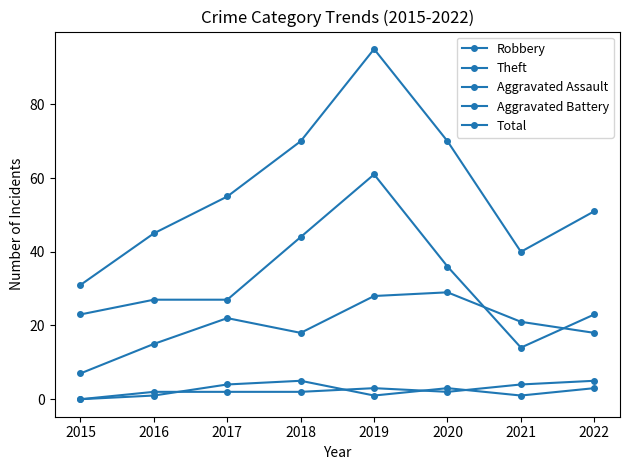

What is the difference between the second highest and second lowest values in the Aggravated Assault series?

3